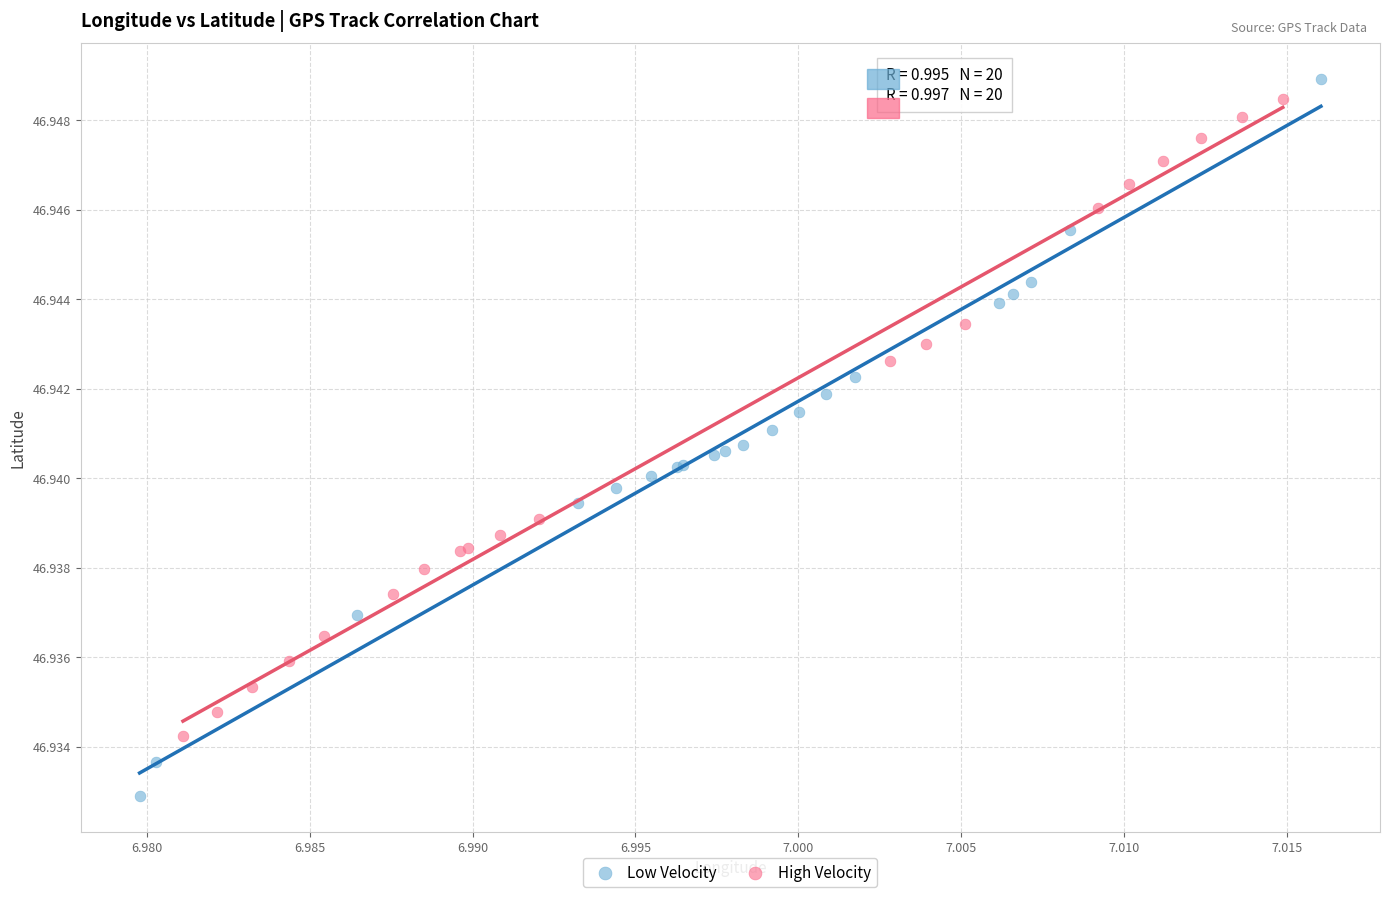

Which series has the widest spread of Y values?

Low Velocity